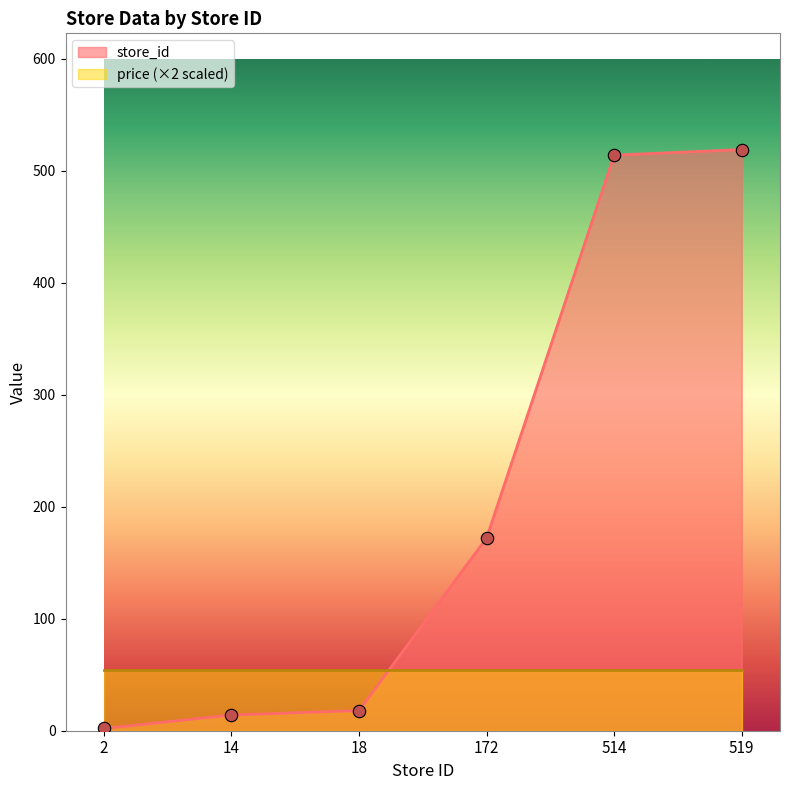

Which has a higher value, 18 or 519?

519